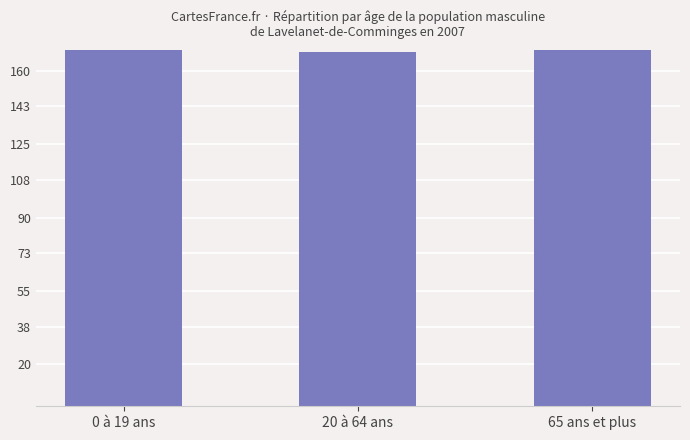

List the labels in order of value, largest first.

65 ans et plus, 0 à 19 ans, 20 à 64 ans